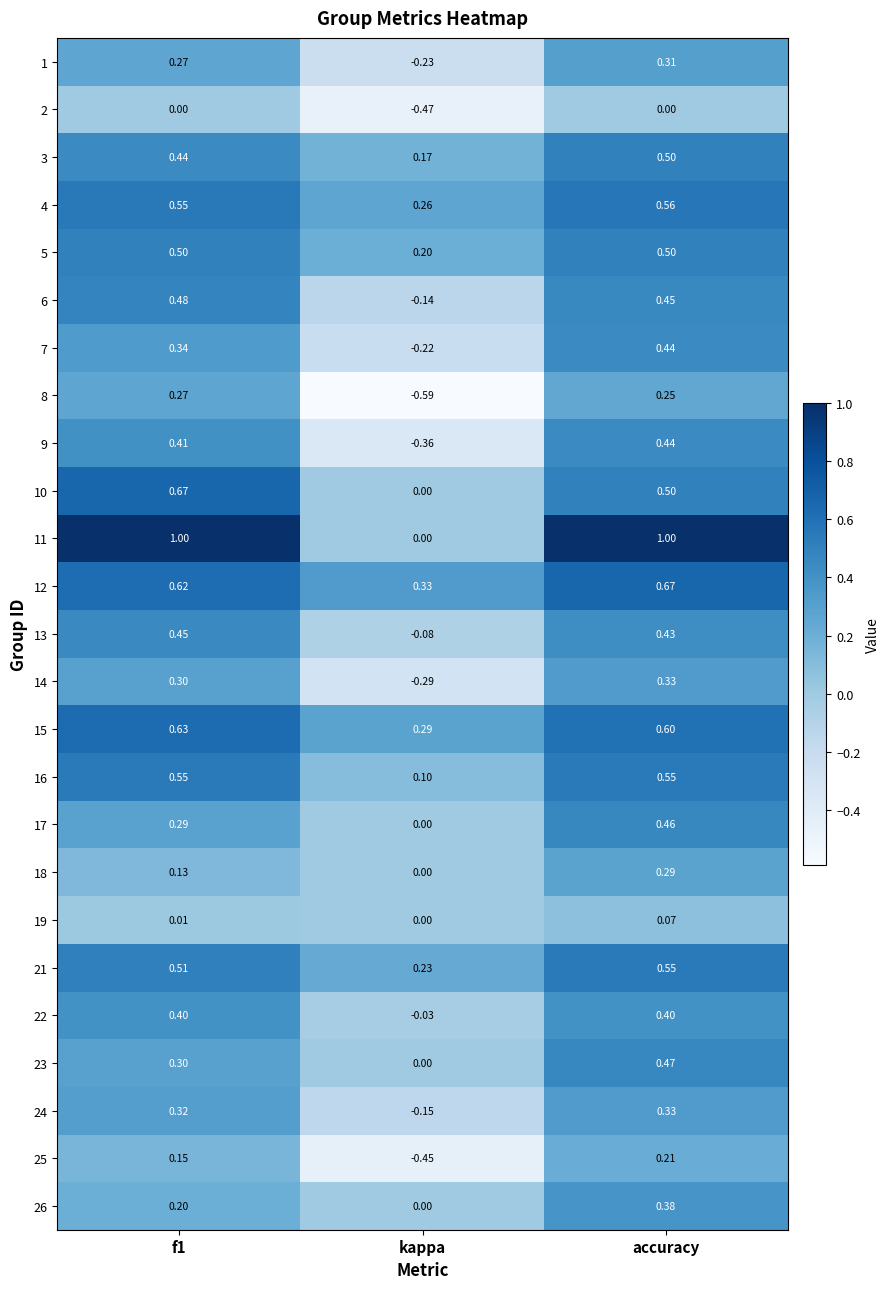

At which label is 6 closest to 0?

kappa